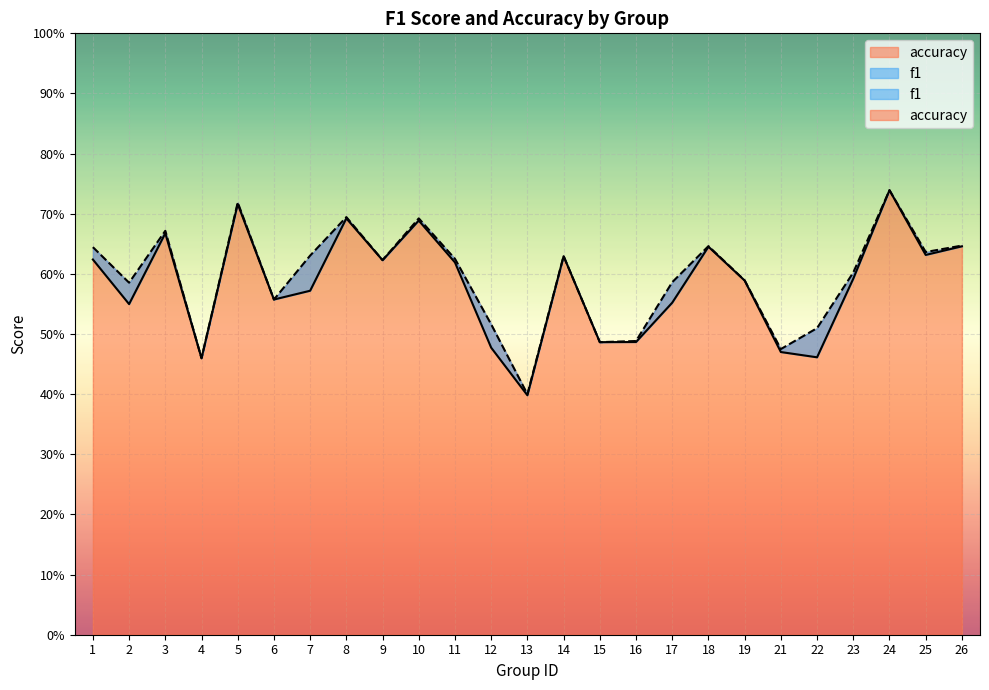

At which label is f1 closest to 0?

13